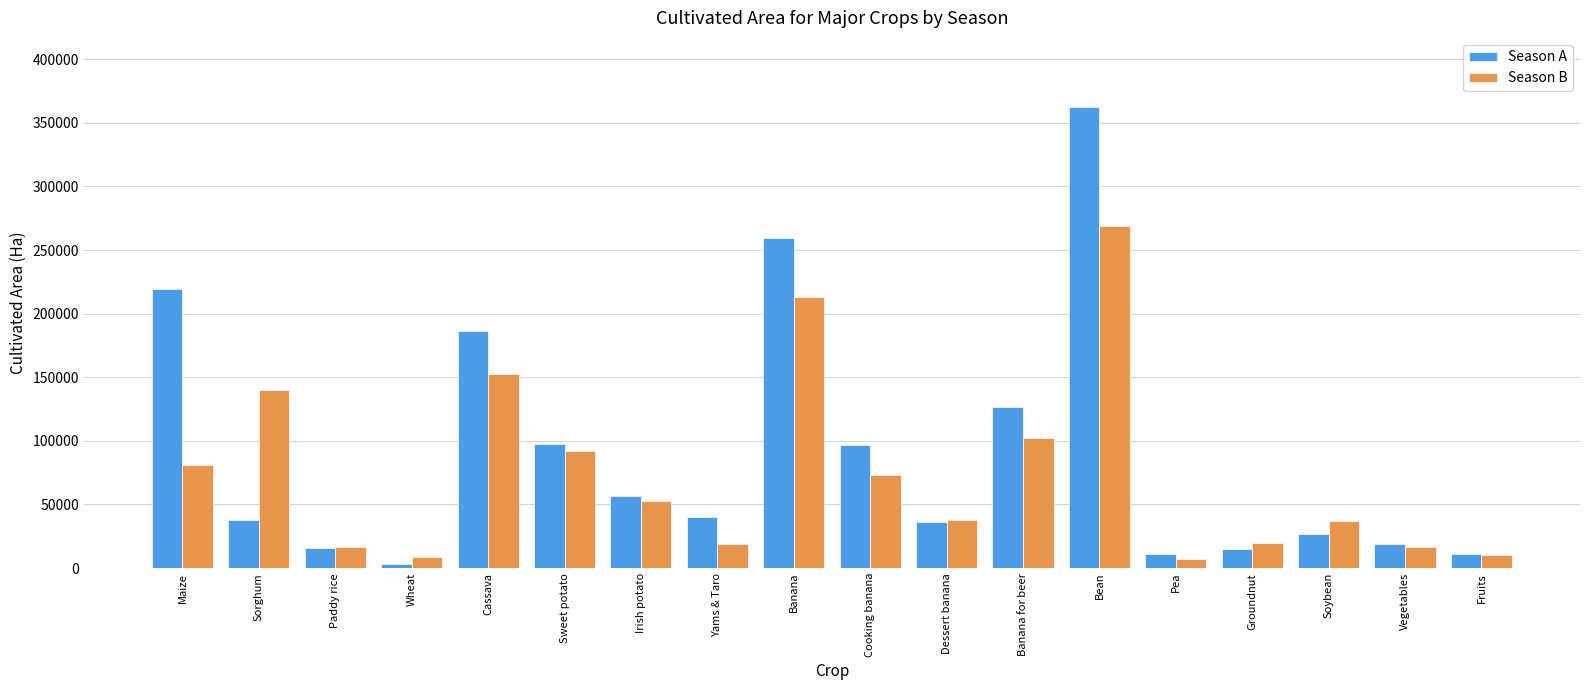

Which series changed the most between Sorghum and Vegetables?

Season B